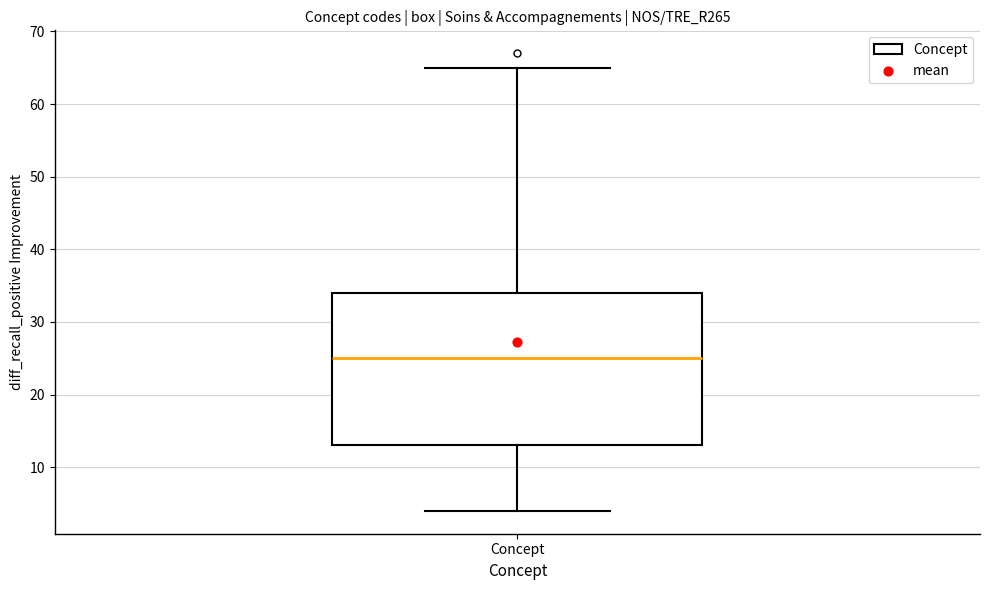

Read this box plot against the y-axis: the position of the median line, the range covered by the box, and the ends of both whiskers. The values are not printed on the chart, so give them approximately, as read against the axis.

median 25, box 13 to 34, whiskers 4 to 65